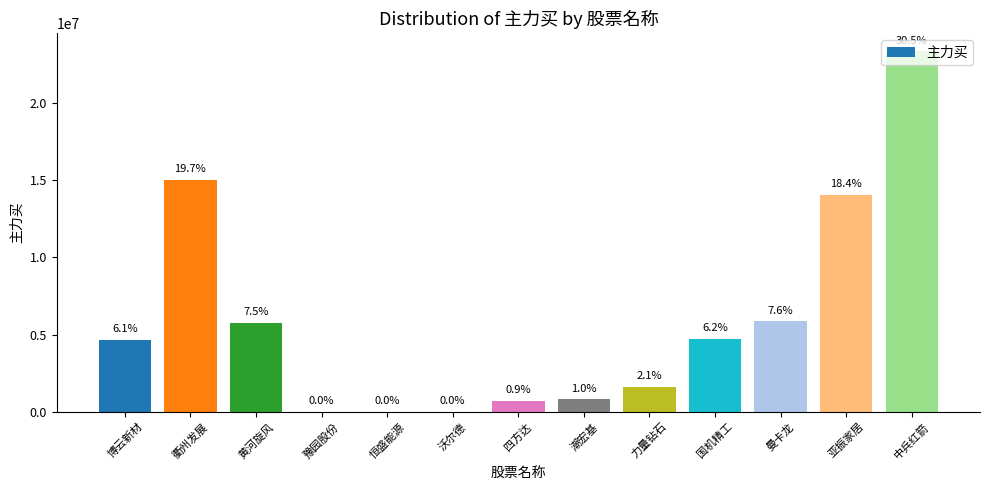

What is the difference between the maximum and second lowest values?

23347825